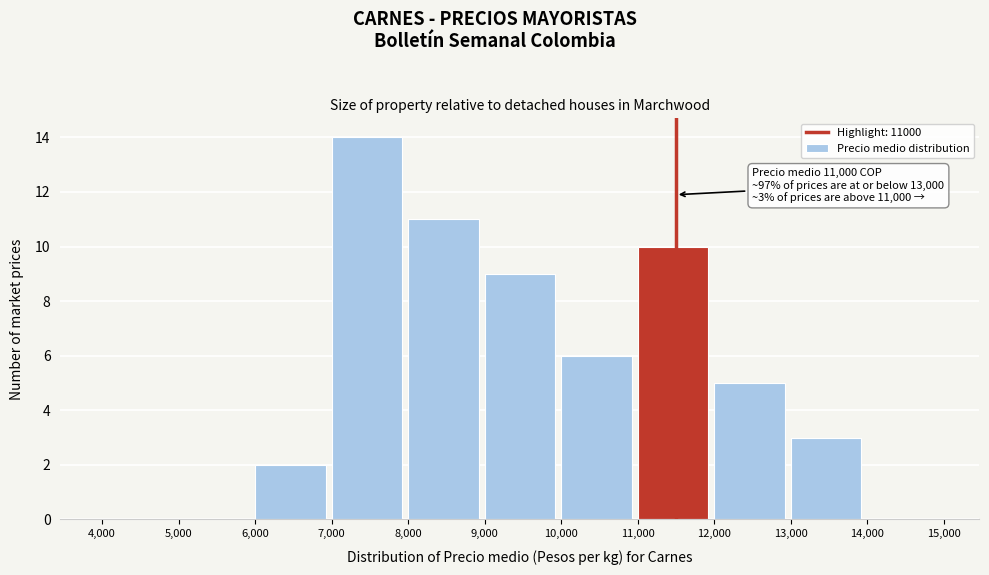

Which range on the x-axis has the tallest bar?

7,000 to 8,000